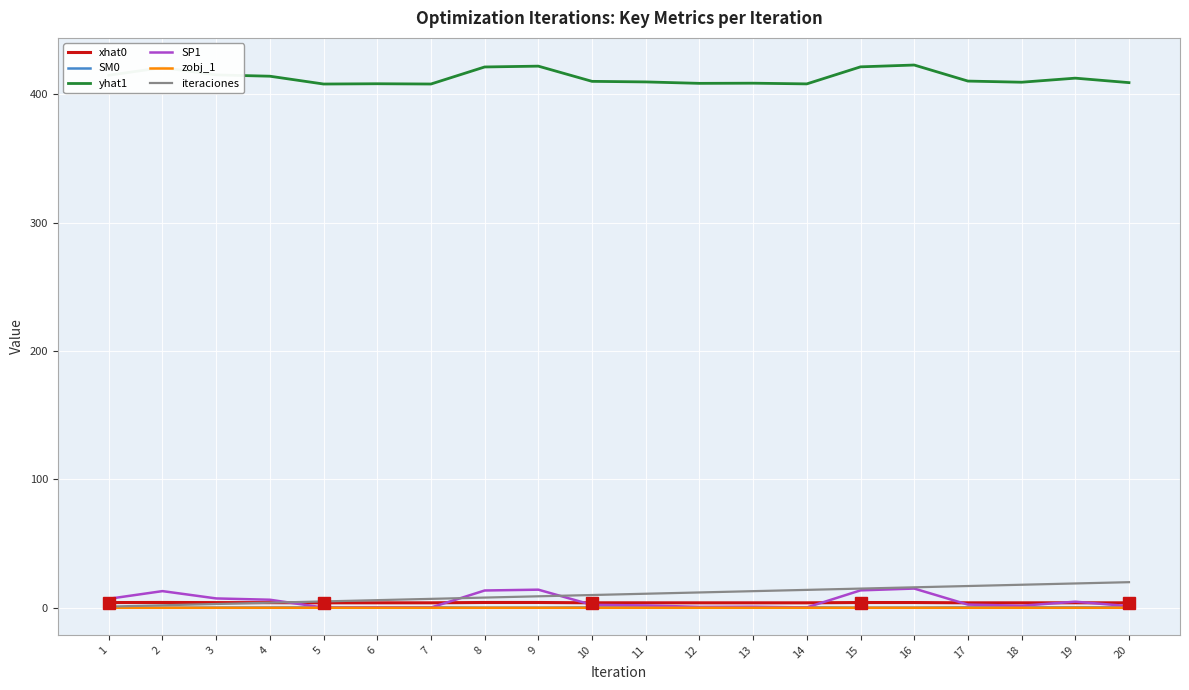

True or false: xhat0 has a value of 4.2 at 9.

True